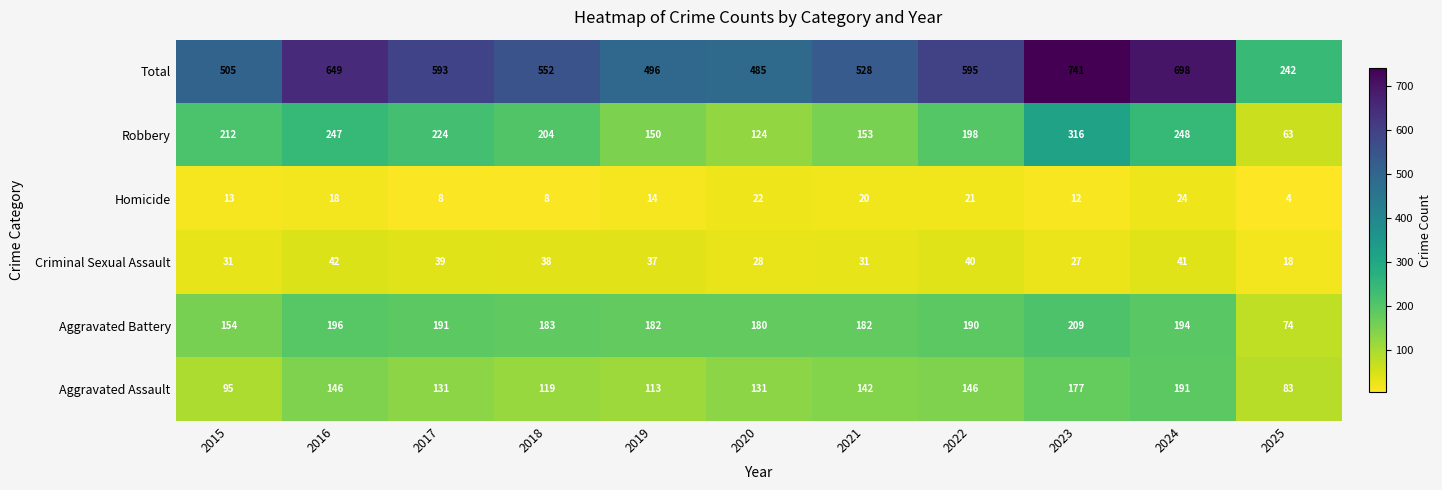

How many series are shown in this chart?

6